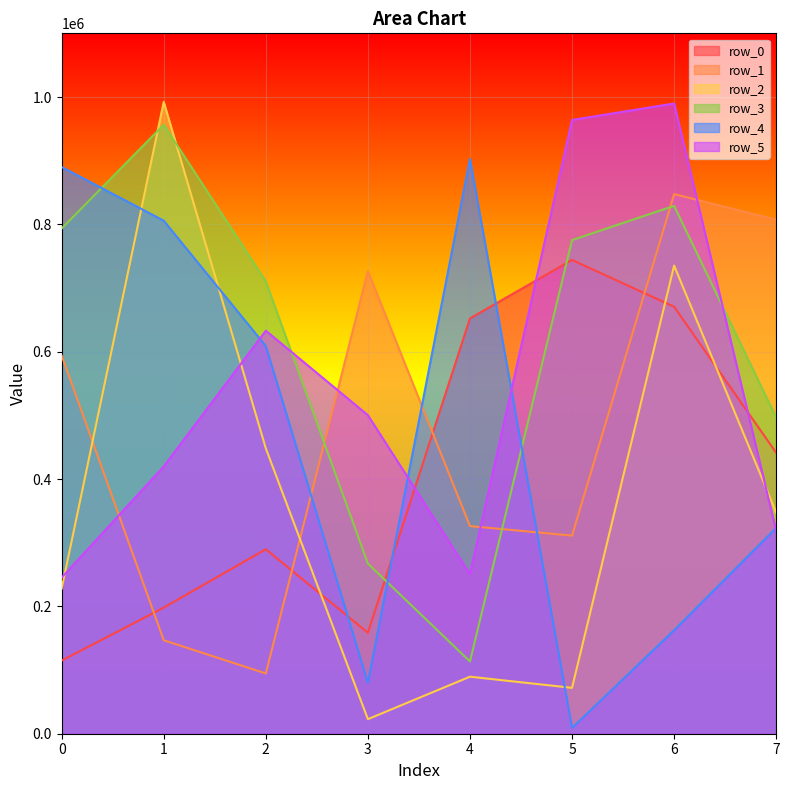

Which series has the largest range (max minus min)?

row_2